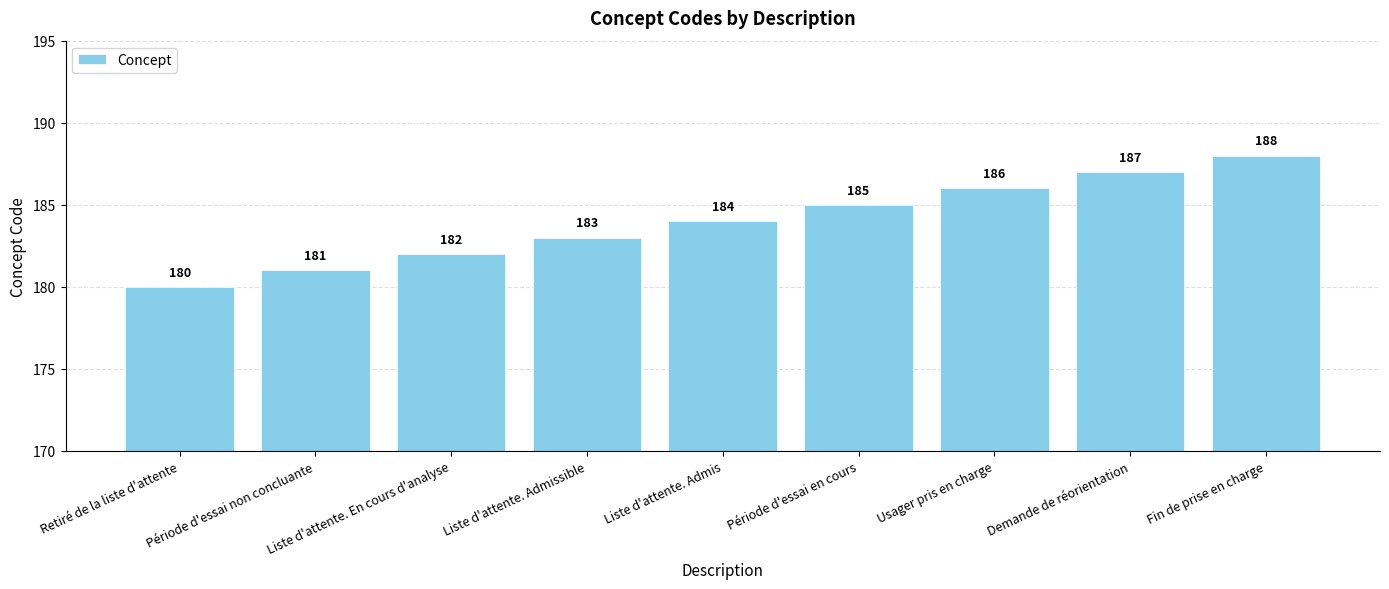

What is the sum of the values at Période d'essai non concluante and Liste d'attente. En cours d'analyse?

363